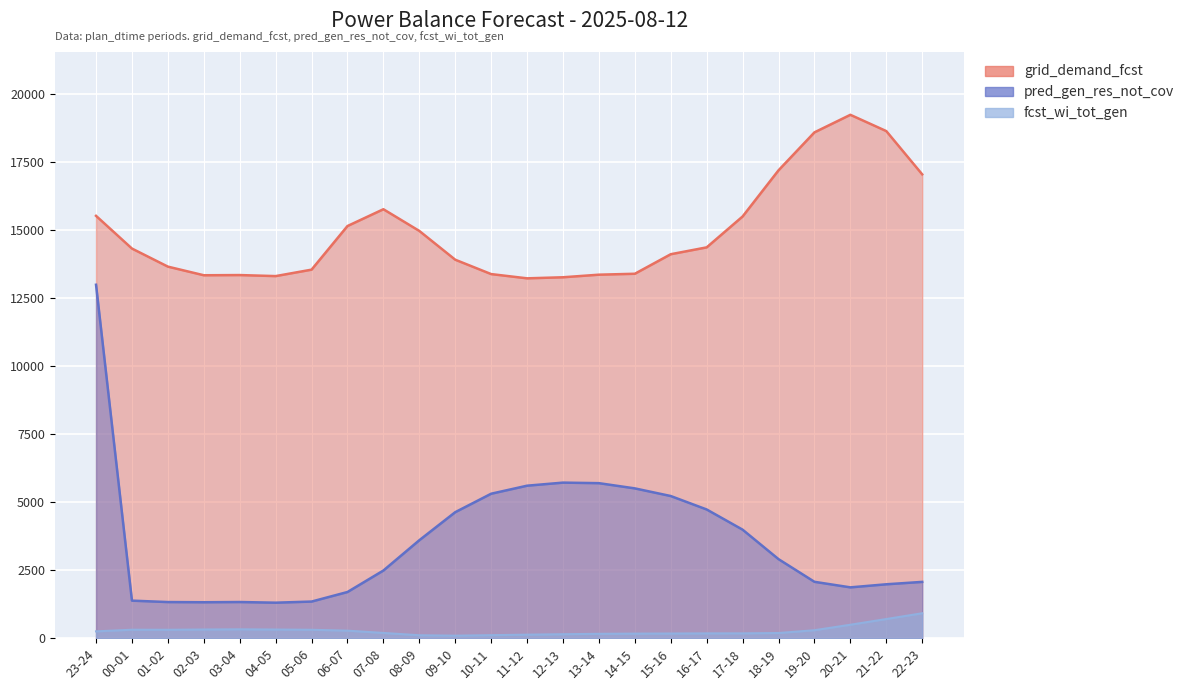

Rank the categories by grid_demand_fcst value from highest to lowest.

20-21, 21-22, 19-20, 18-19, 22-23, 07-08, 23-24, 17-18, 06-07, 08-09, 16-17, 00-01, 15-16, 09-10, 01-02, 05-06, 14-15, 10-11, 13-14, 03-04, 02-03, 04-05, 12-13, 11-12